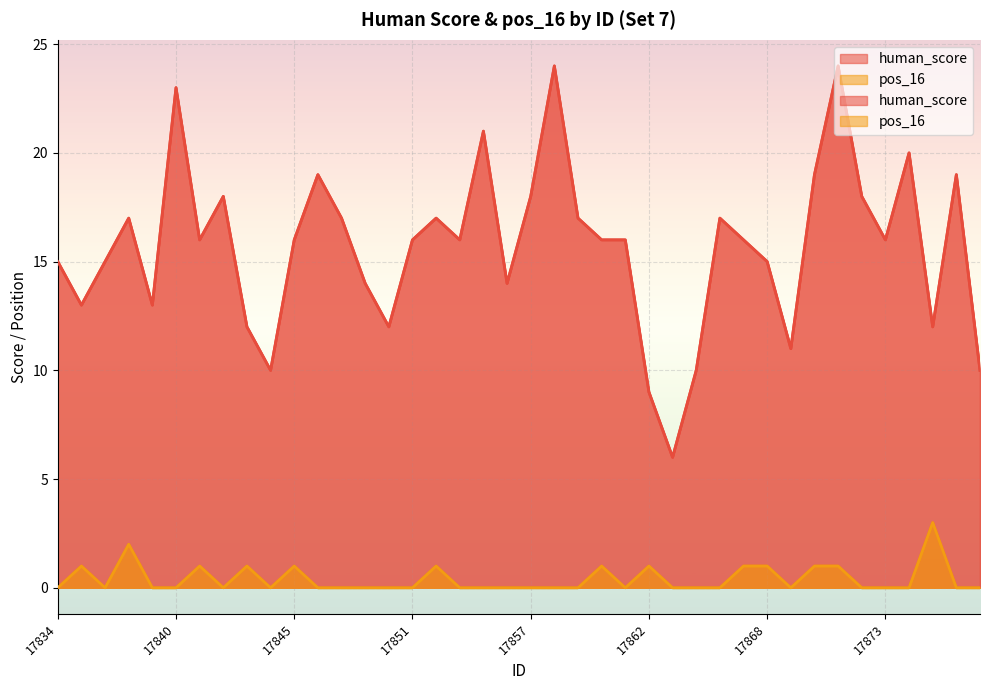

Where is the first local maximum for human_score?

17838